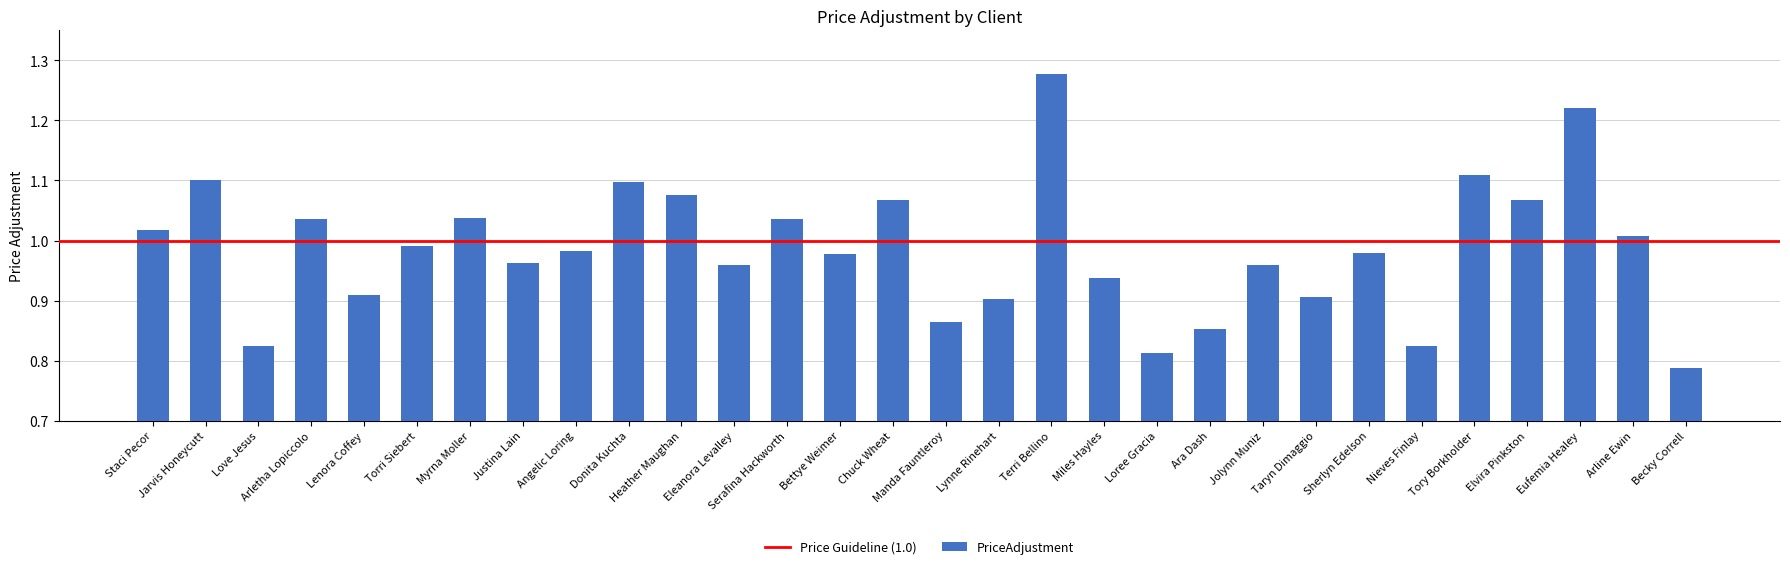

Which has a higher value, Angelic Loring or Becky Correll?

Angelic Loring